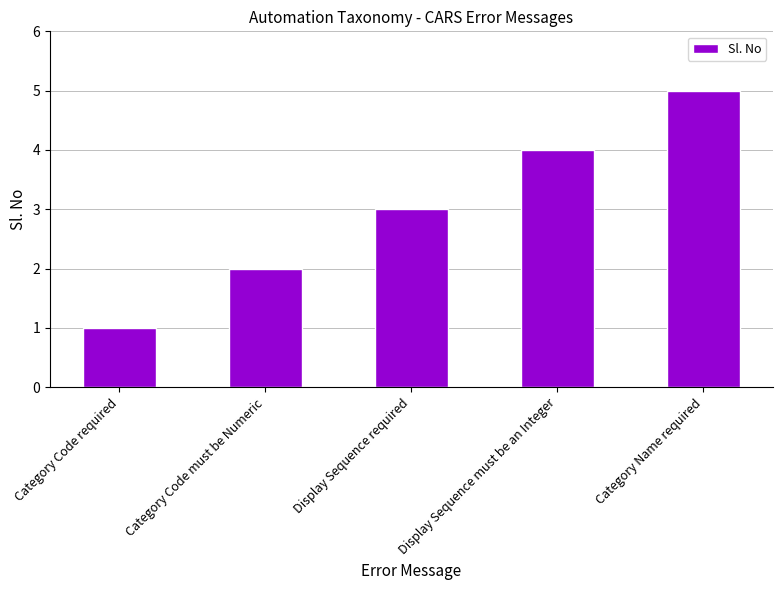

Which category has the highest value across all series?

Category Name required